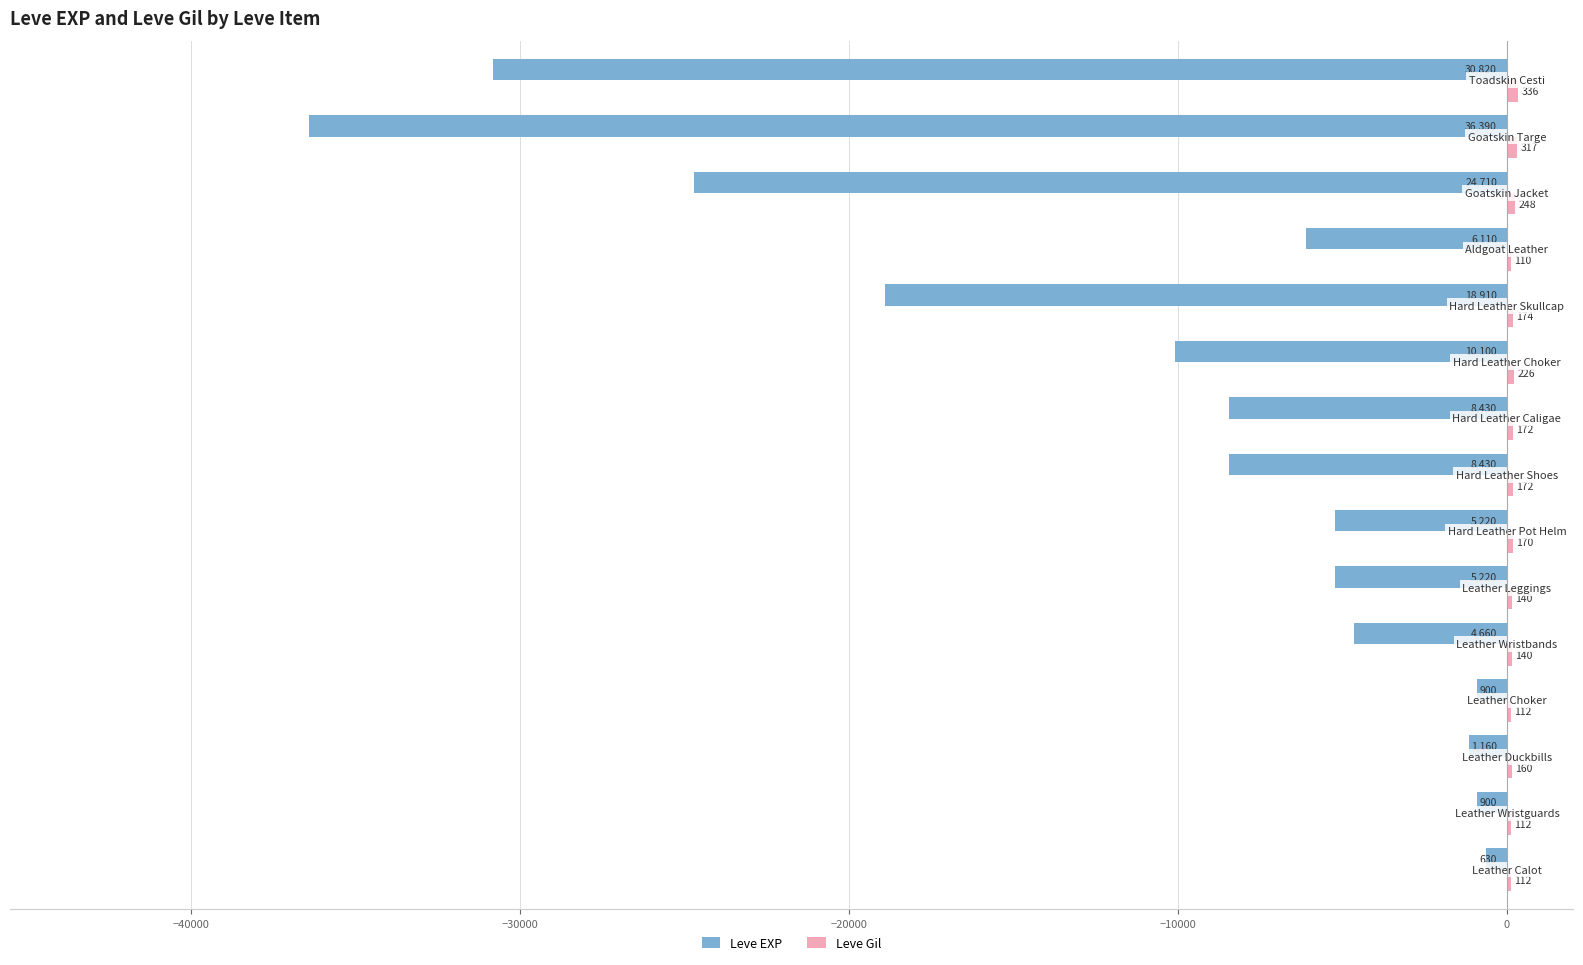

How many categories are shown in the chart?

15